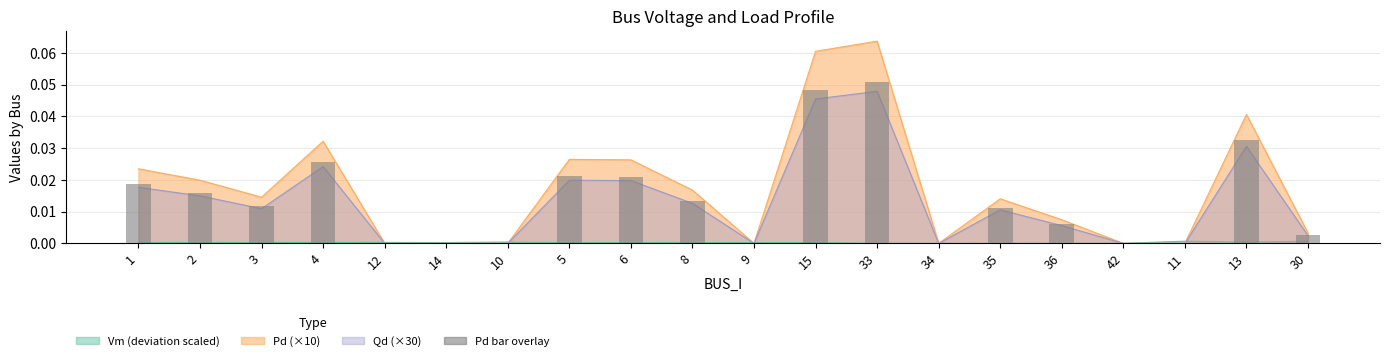

Between 2 and 5, which series saw the biggest shift?

Pd